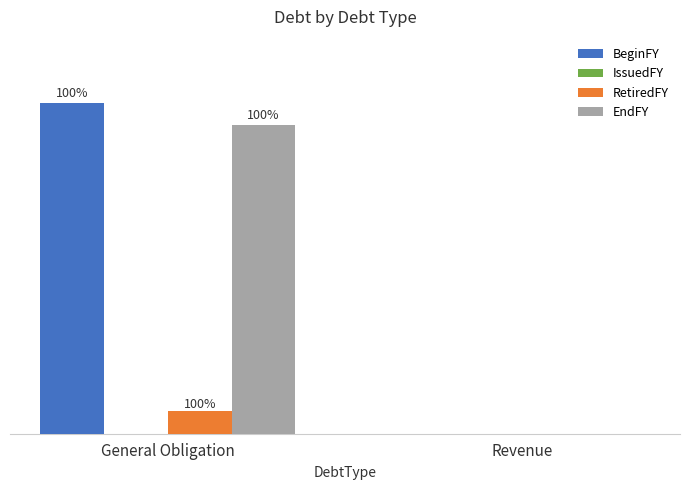

How many values in the EndFY series are below 7060000?

1